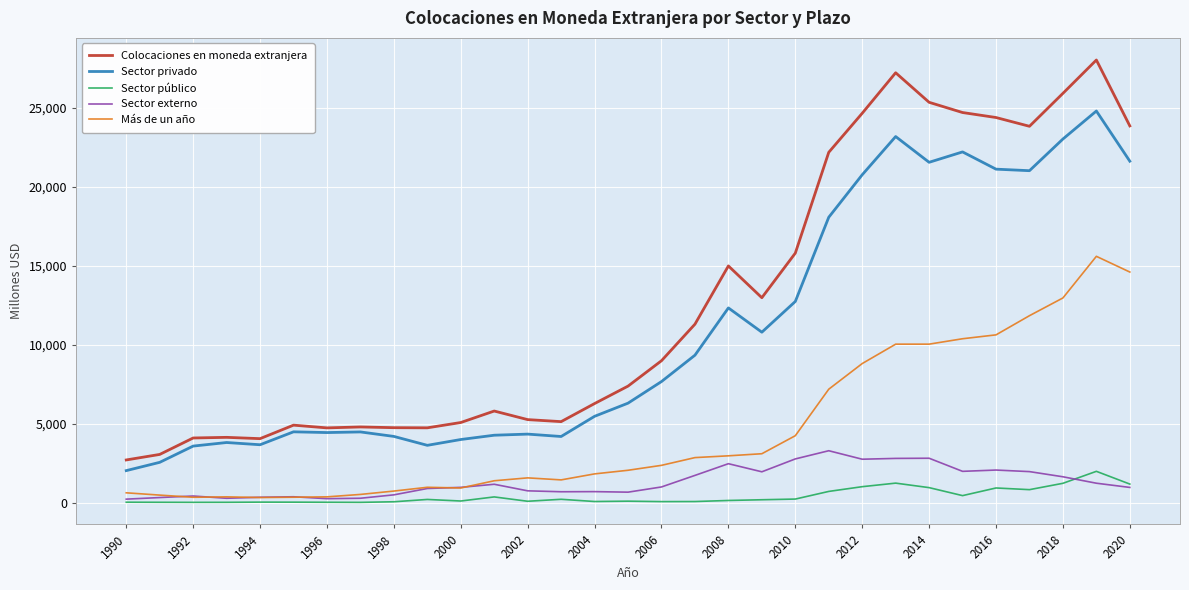

True or false: Sector externo and Colocaciones en moneda extranjera intersect in this chart.

False